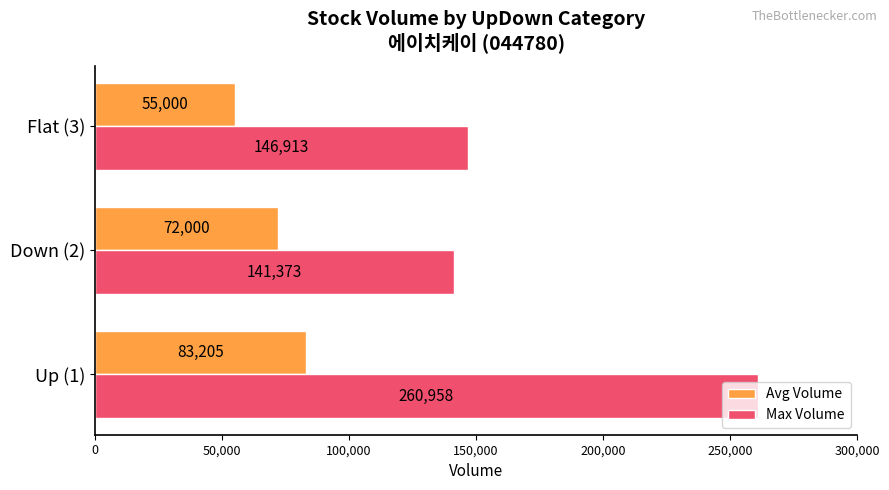

Which series has the largest total across all categories?

Max Volume